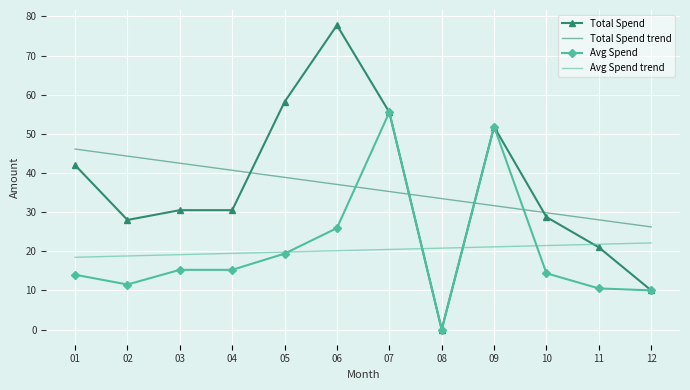

True or false: Total Spend trend has more than 2 interior local peaks.

False